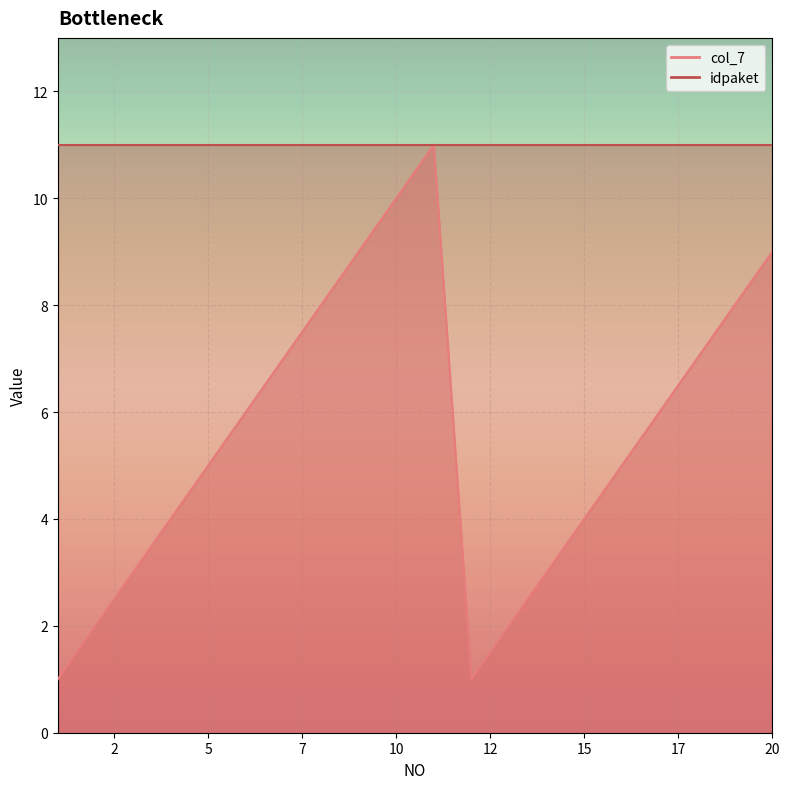

At which category does the chart reach its minimum across all series?

1